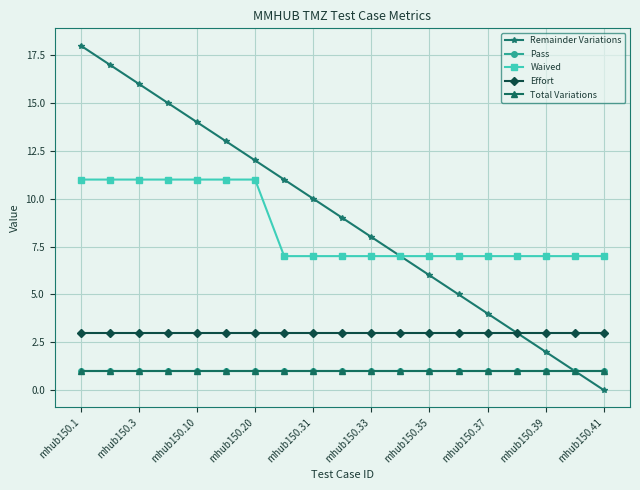

Does the chart have visible grid lines?

Yes